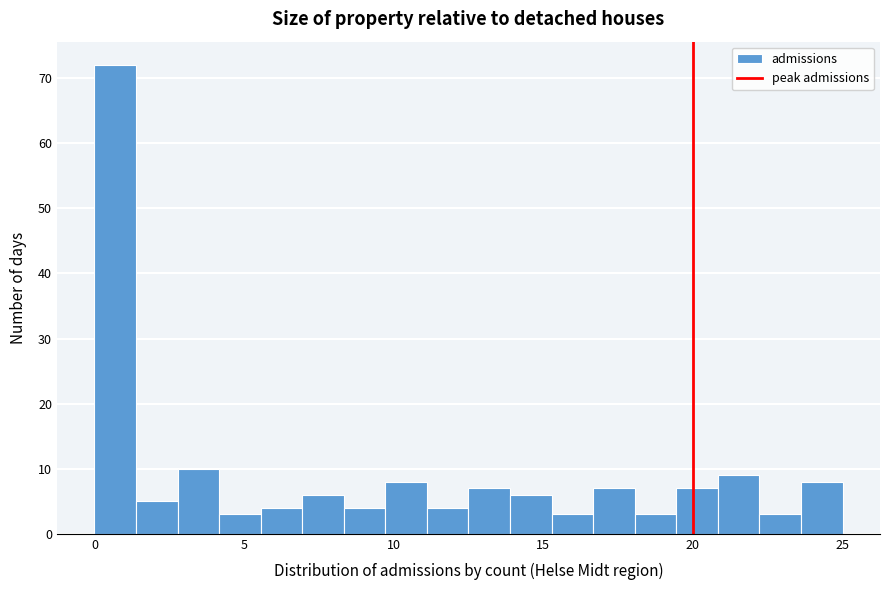

Read against the x-axis, roughly where is the centre of the tallest bar?

0.5